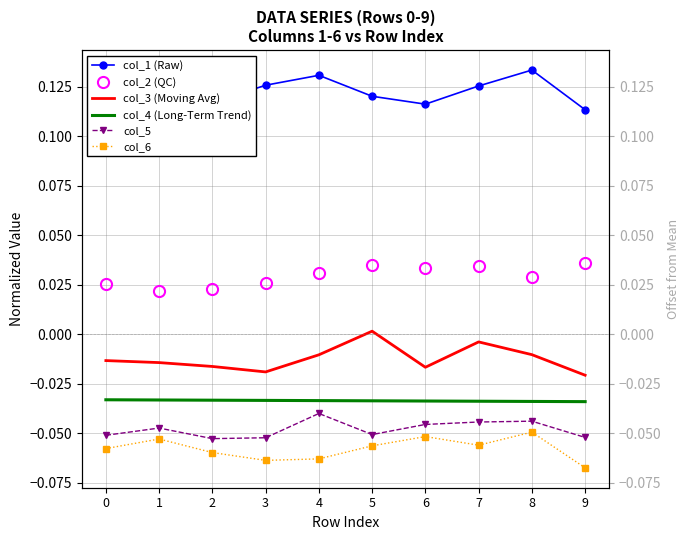

What value does the col_5 series have at 9?

-0.1